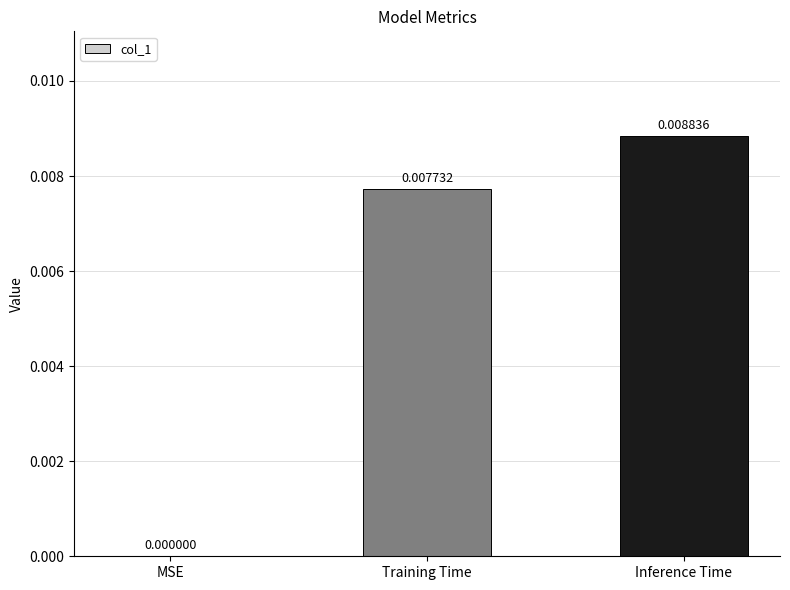

Where is the data nearest to the value 0?

MSE